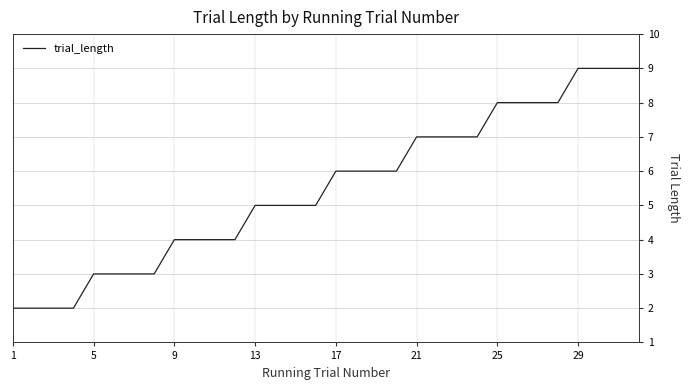

Reading left to right, extract all data points from this chart.

2	2	2	2	3	3	3	3	4	4	4	4	5	5	5	5	6	6	6	6	7	7	7	7	8	8	8	8	9	9	9	9